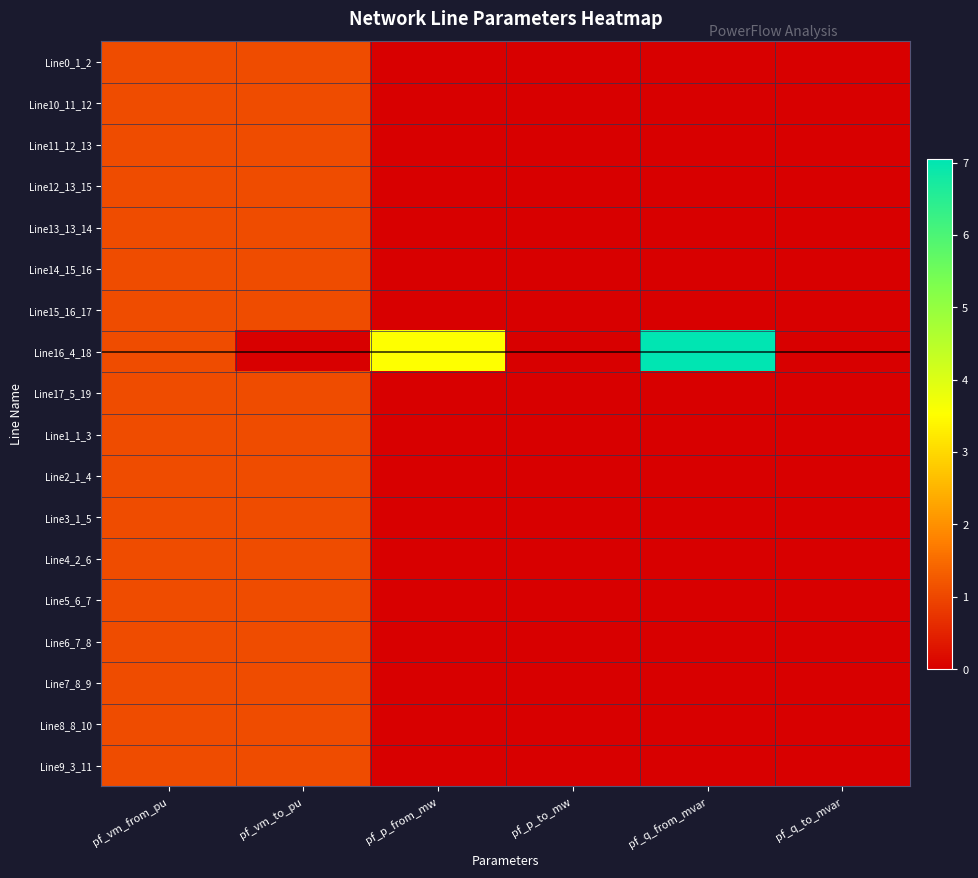

Between pf_q_from_mvar and pf_vm_from_pu, which is larger?

pf_vm_from_pu